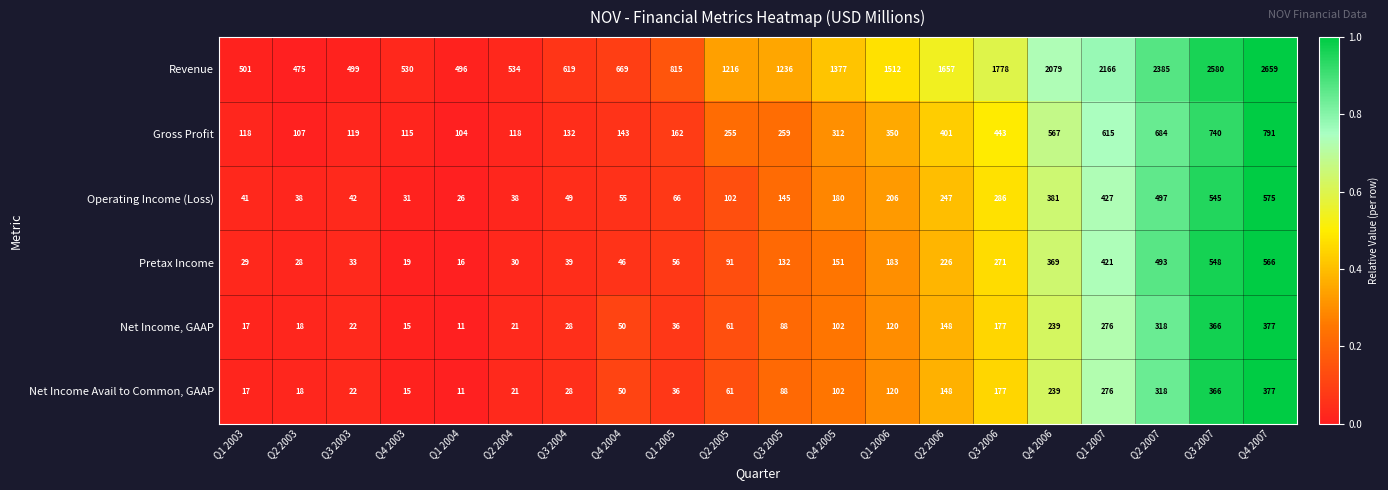

What is the difference between the maximum and minimum values in the Net Income Avail to Common, GAAP series?

366